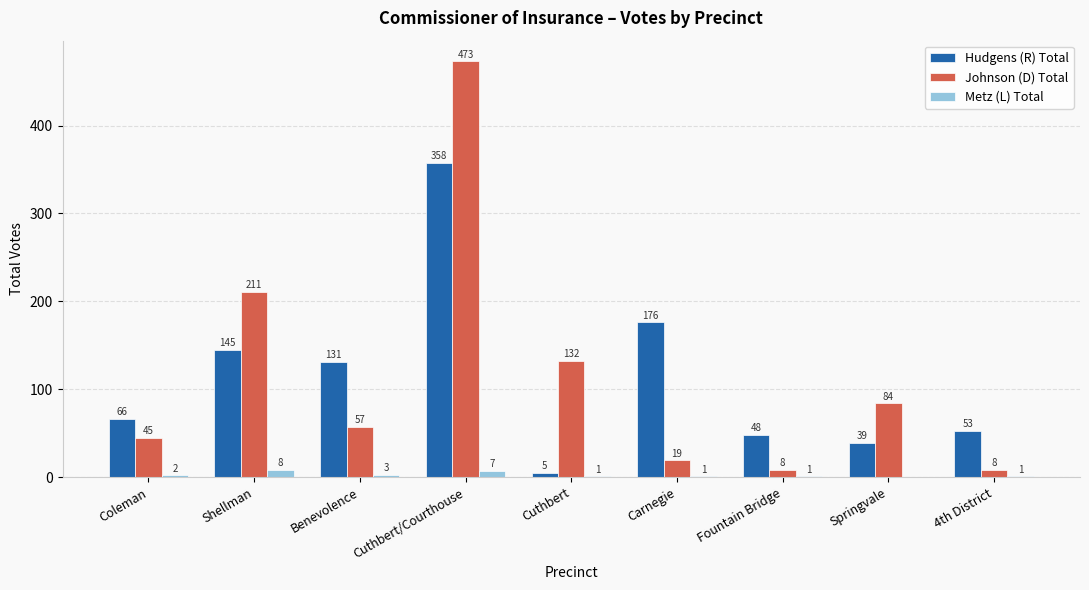

What is the highest value of the Metz (L) Total series?

8